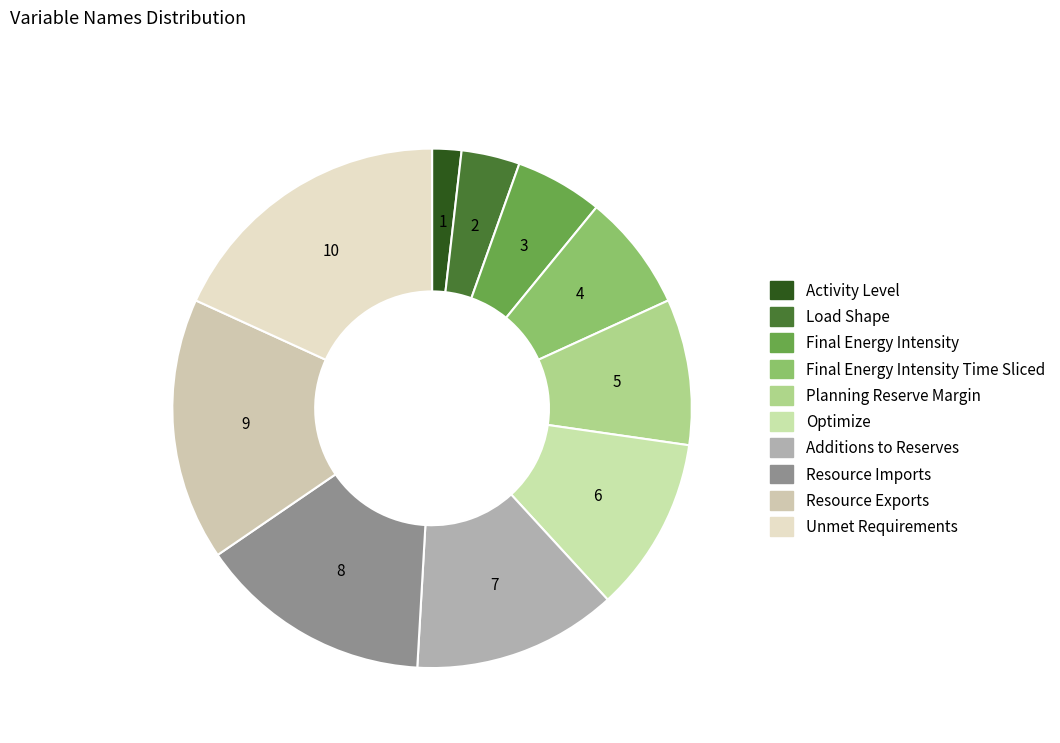

Is there any slice that represents more than half of the pie?

No